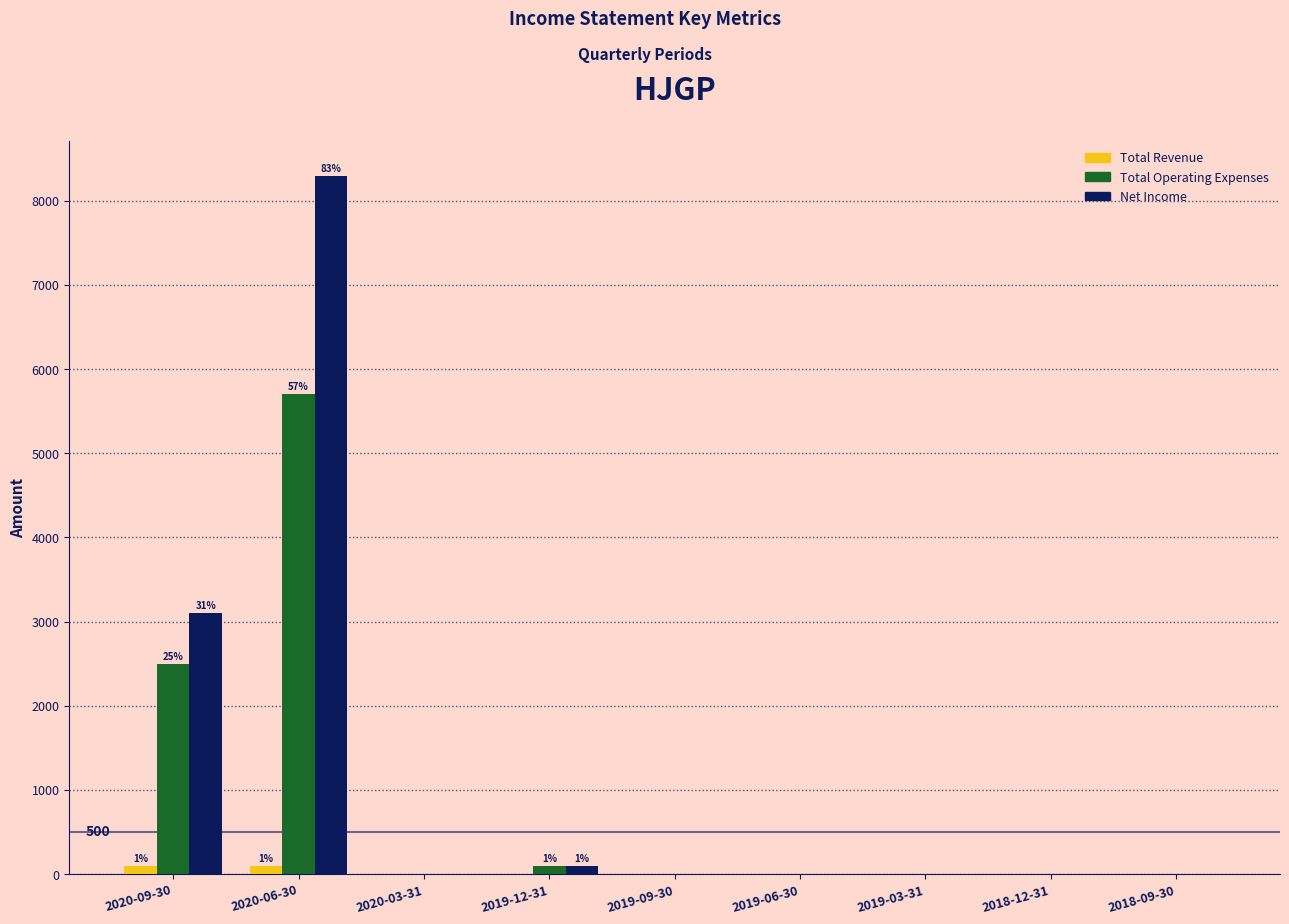

Which series changed the most between 2020-09-30 and 2018-12-31?

Net Income